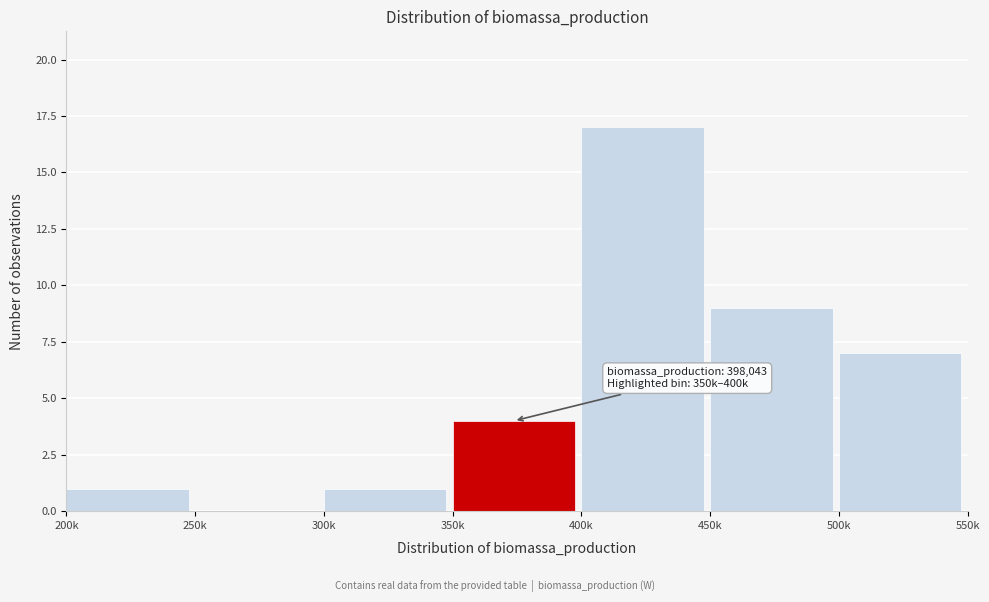

Reading left to right, extract all data points from this chart.

200k=1	250k=0	300k=1	350k=4	400k=17	450k=9	500k=7